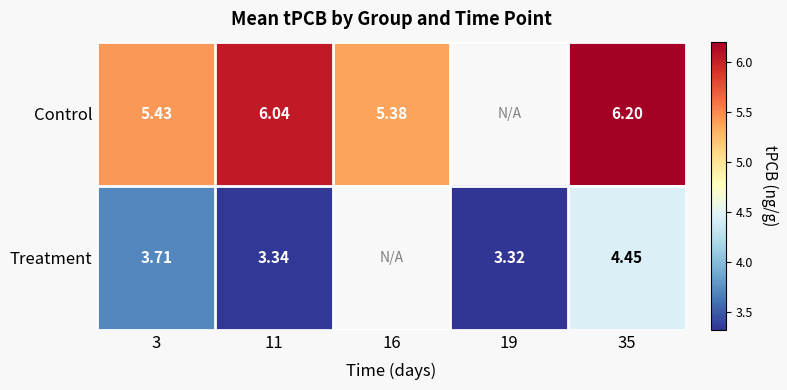

How many series are shown in this chart?

2